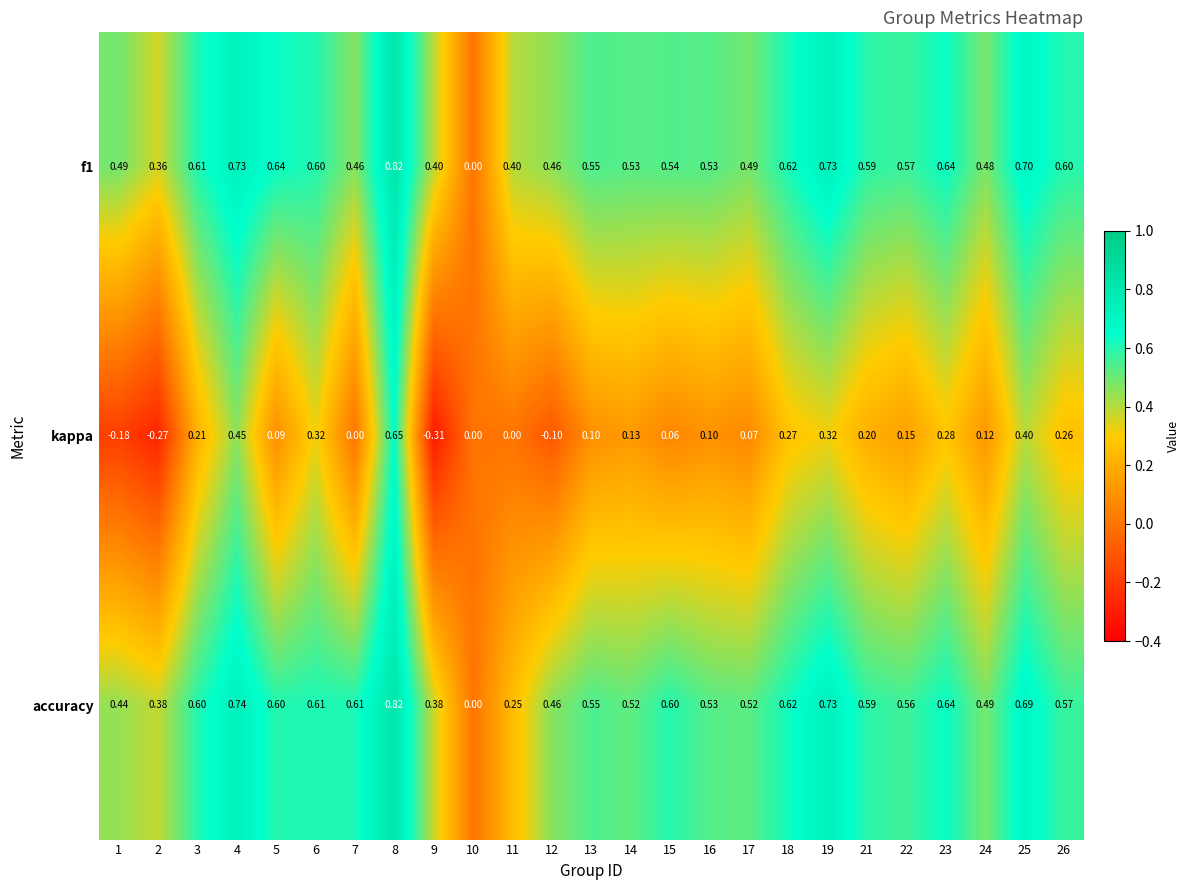

Which series has the largest range (max minus min)?

kappa